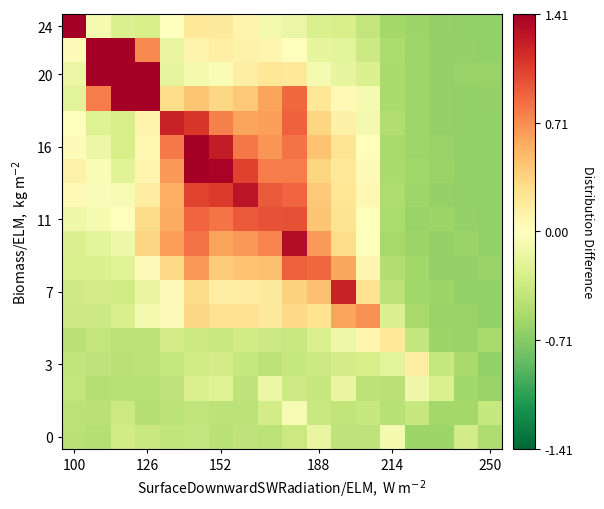

How many distinct data groups are displayed?

18